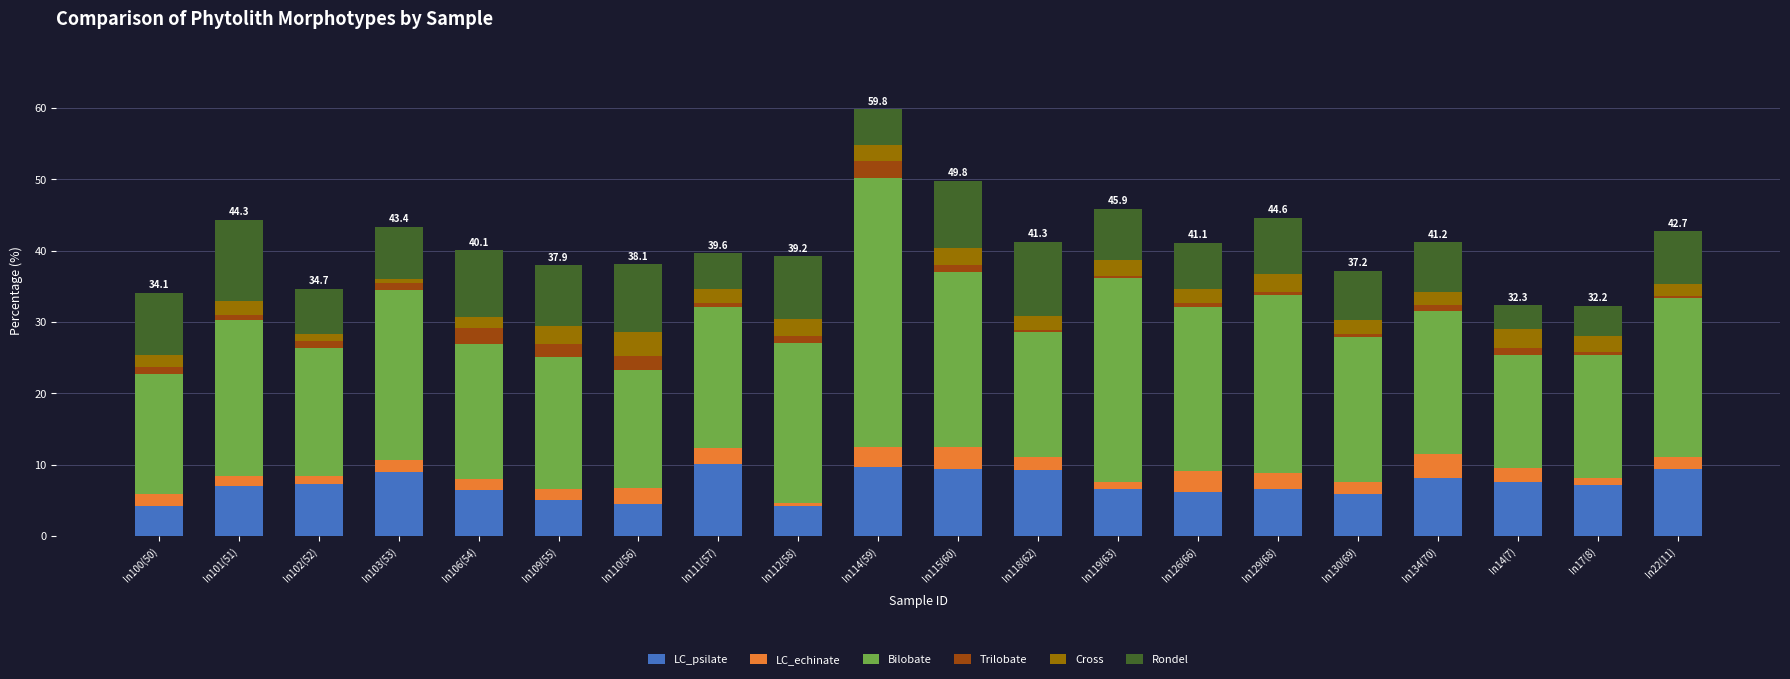

At which category is the sum across all series the highest?

In114(59)